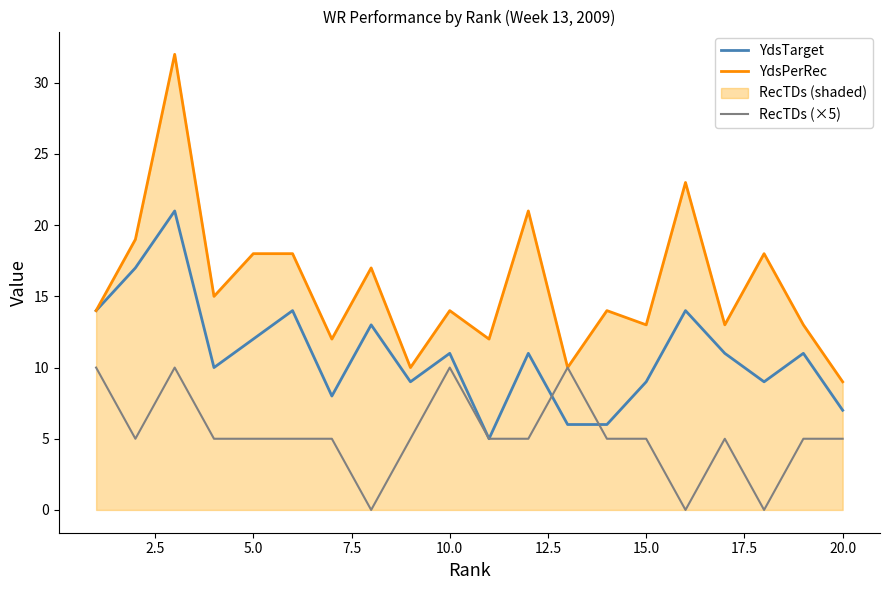

Is it true that YdsTarget equals 16 at 10.0?

False